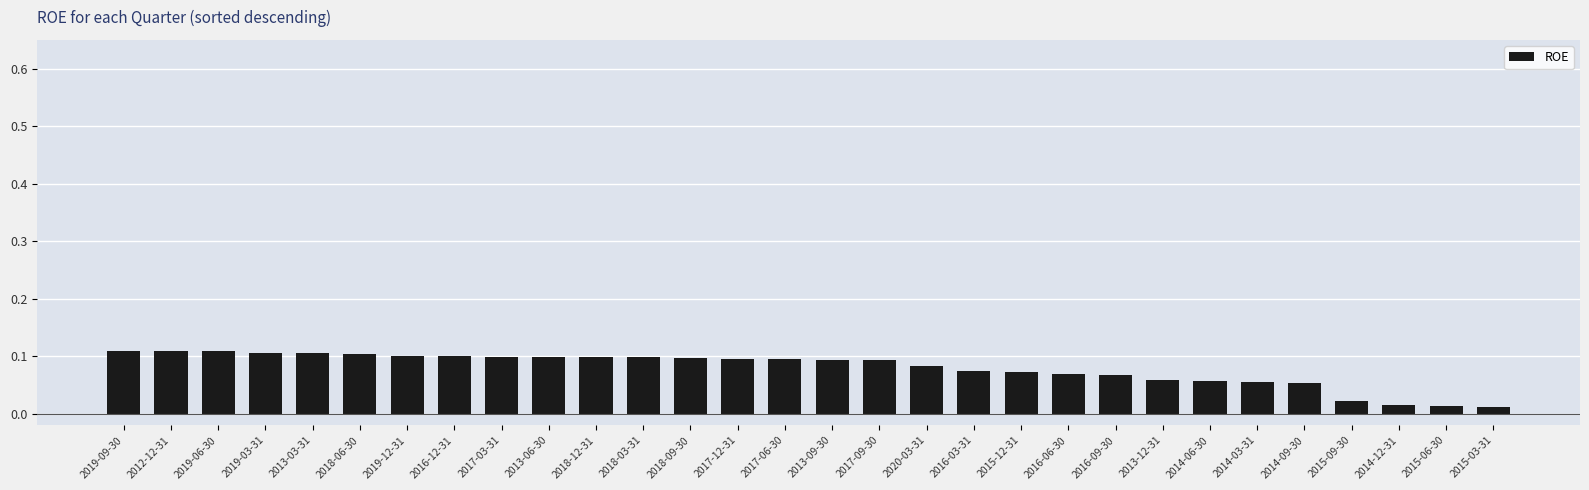

What is the label of the 23rd bar from the left?

2013-12-31